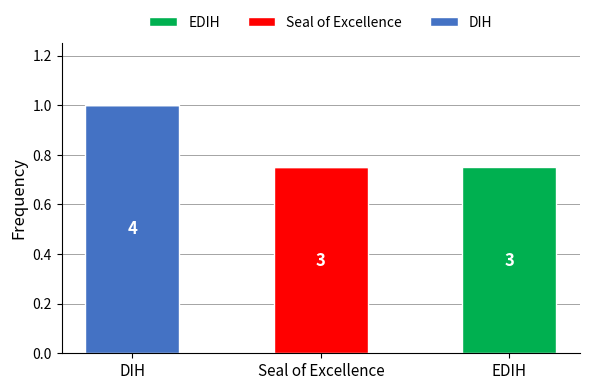

Which category has the highest value in the DIH series?

DIH